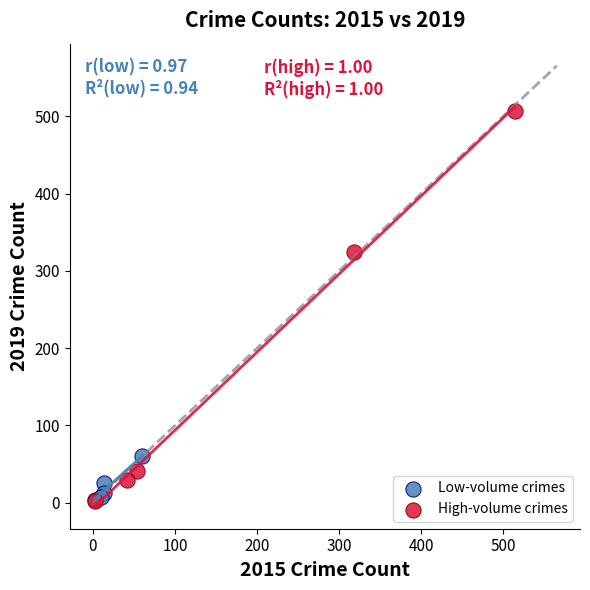

Which series has the largest Y range (max minus min)?

High-volume crimes